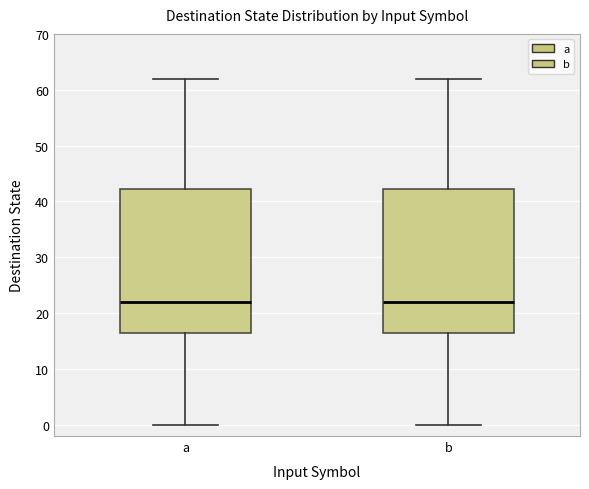

Reading left to right, transcribe this box plot: for each box, give where its median line is, the range the box spans, and where its two whiskers end, as read against the y-axis. The values are not printed on the chart, so give them approximately, as read against the axis.

a: median 22, box 17 to 42, whiskers 0 to 62
b: median 22, box 17 to 42, whiskers 0 to 62